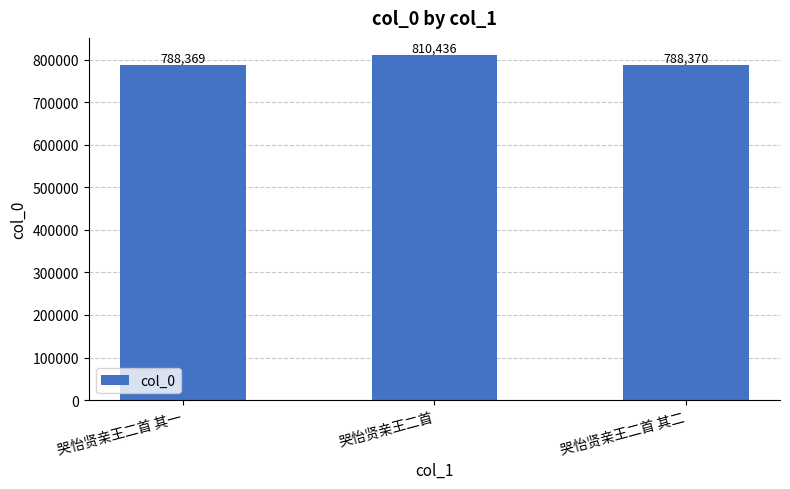

Reading right to left, list all the values displayed in this chart.

788370	810436	788369